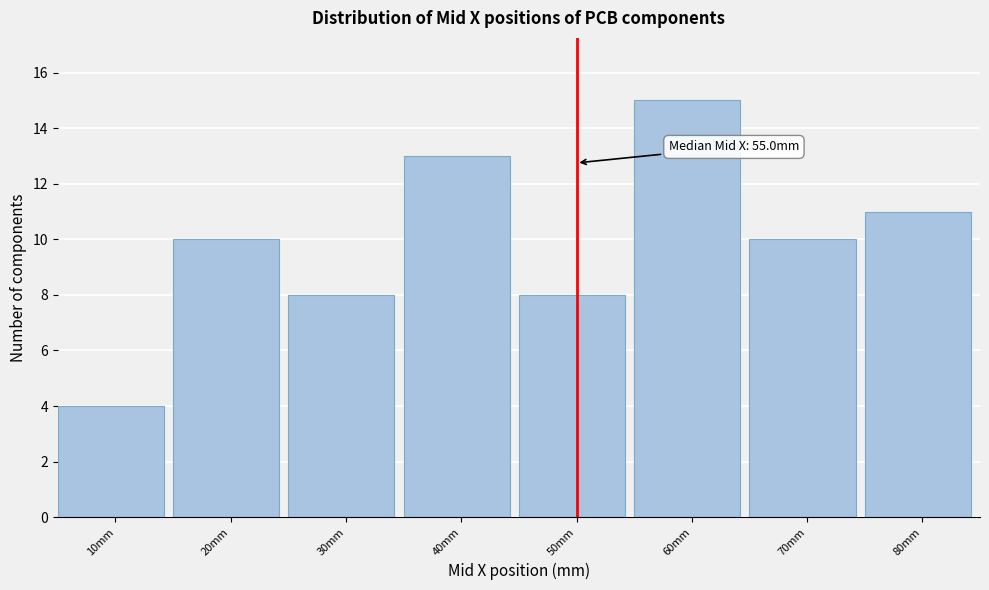

Reading left to right, list all the values displayed in this chart.

4	10	8	13	8	15	10	11